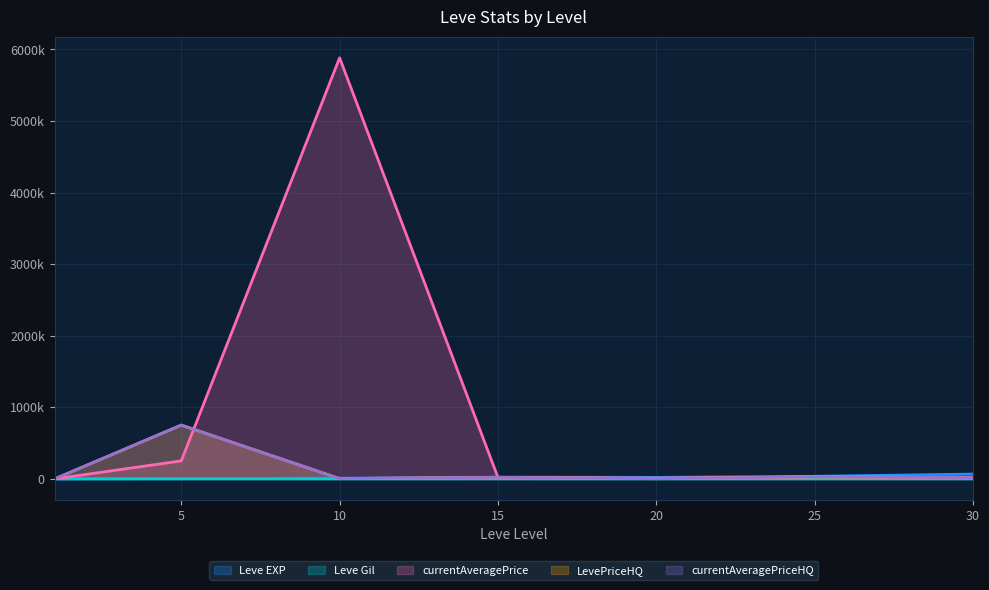

True or false: Leve Gil and currentAveragePriceHQ intersect in this chart.

True